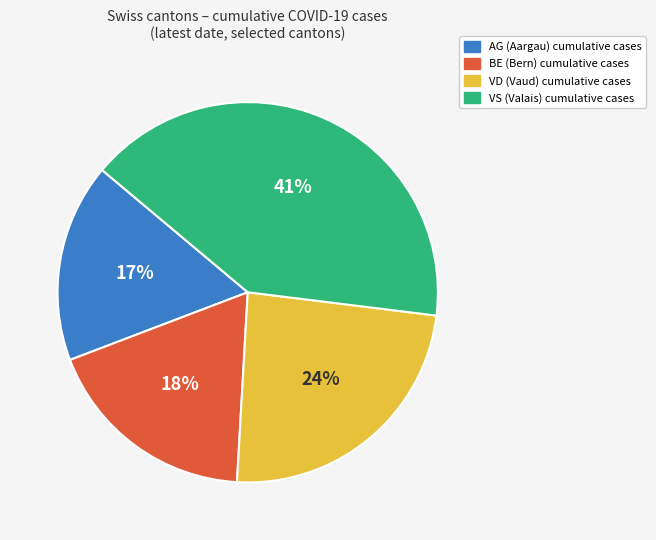

Which category has the smallest portion of the pie?

AG